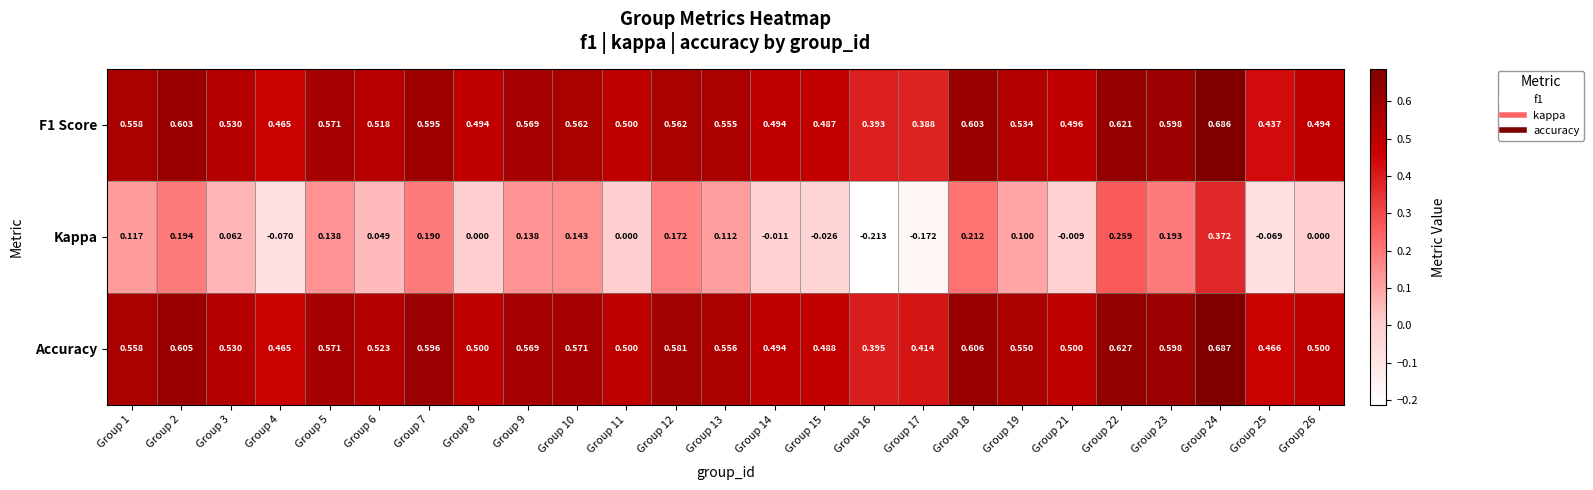

Count the number of categories in the chart.

25